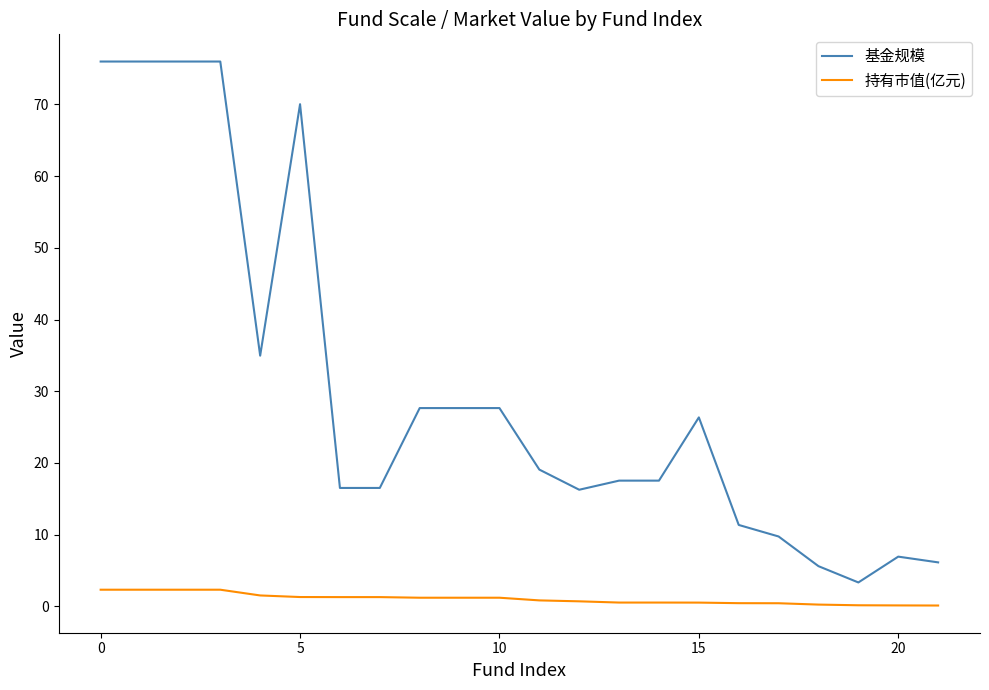

What is the difference between the maximum and minimum values in the 持有市值(亿元) series?

2.2